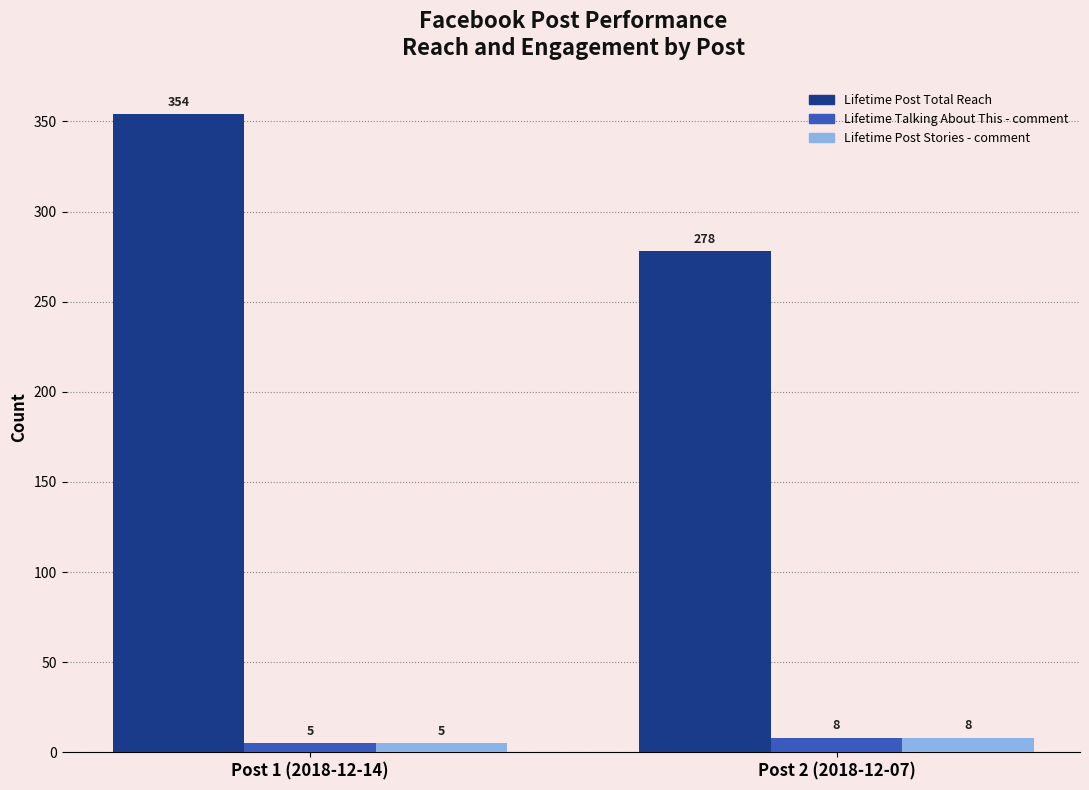

Reading left to right, what are all the values shown in this chart?

Lifetime Post Total Reach: Post 1 (2018-12-14)=354	Post 2 (2018-12-07)=278
Lifetime Talking About This - comment: Post 1 (2018-12-14)=5	Post 2 (2018-12-07)=8
Lifetime Post Stories - comment: Post 1 (2018-12-14)=5	Post 2 (2018-12-07)=8